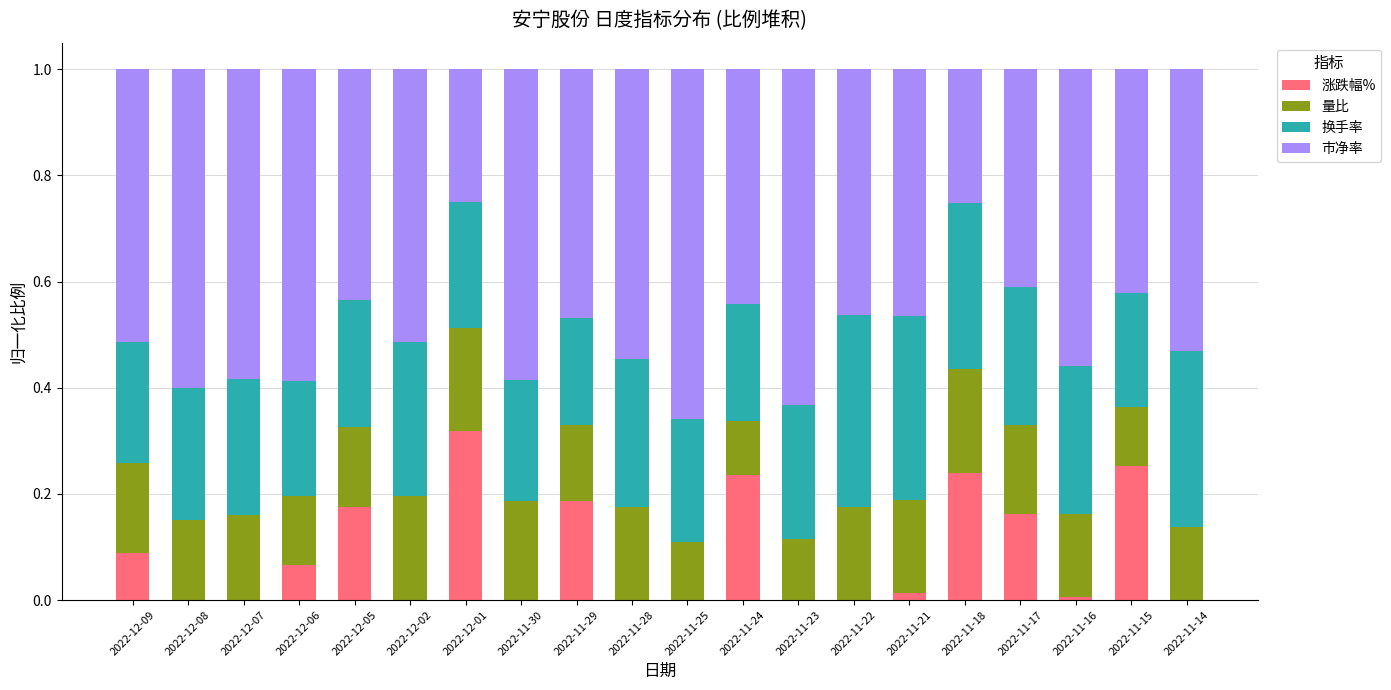

The value of 涨跌幅% at 2022-11-18 is 0.2. True or false?

True